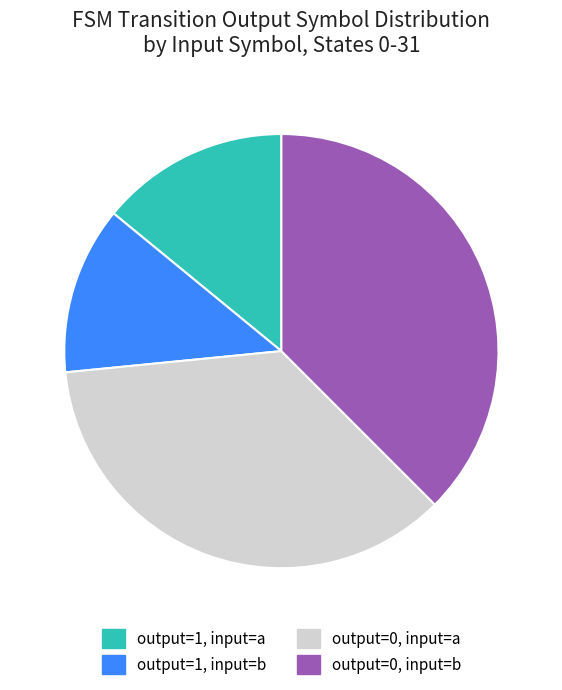

Does output=1, input=a represent more than half of the total?

No